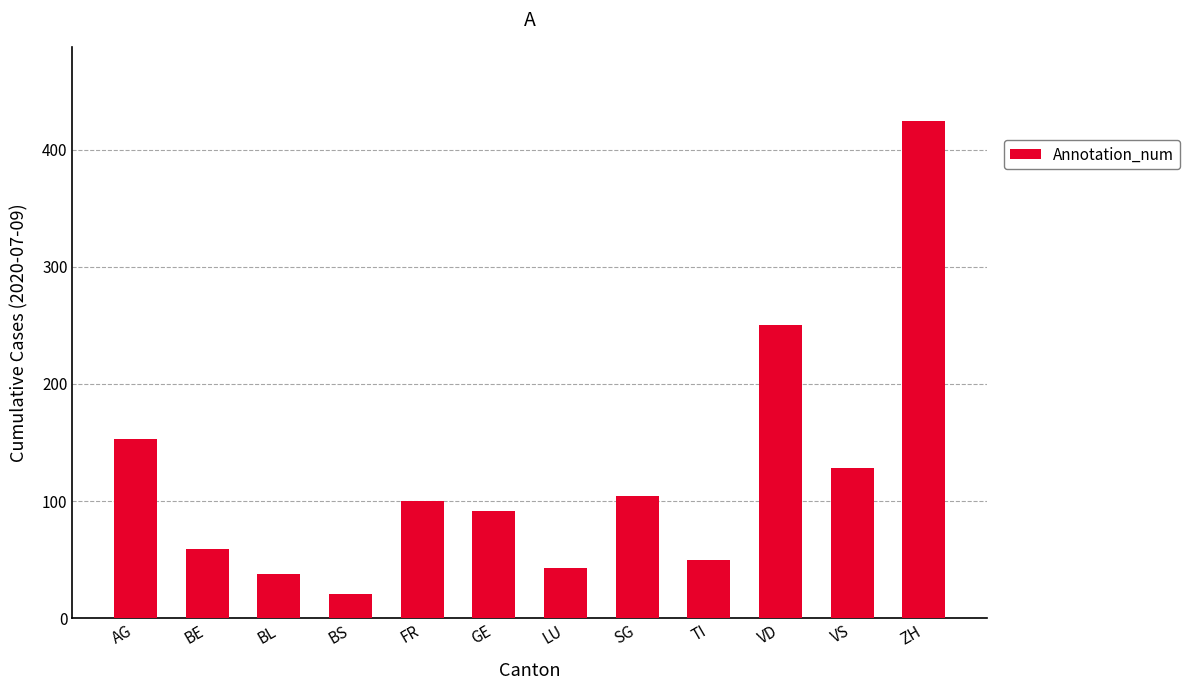

What is the greatest value displayed?

424